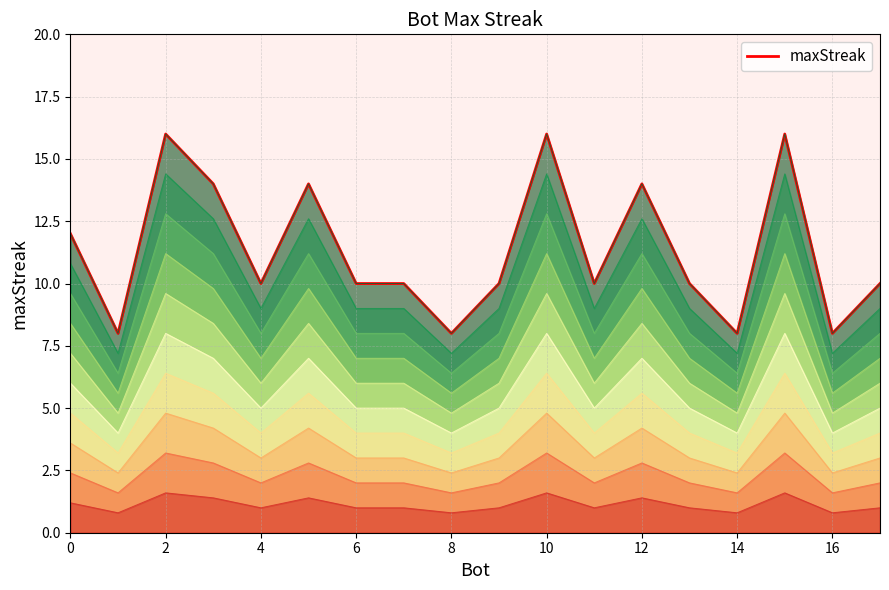

True or false: there are more than 2 points higher than both neighbors.

True